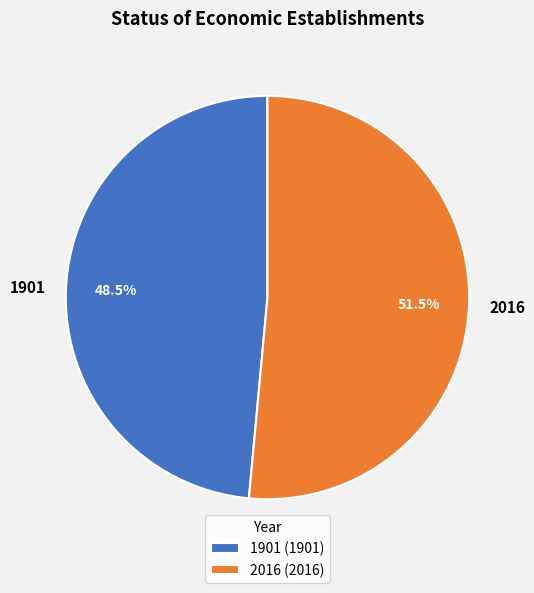

The 2016 slice represents 63% of the pie. True or false?

False